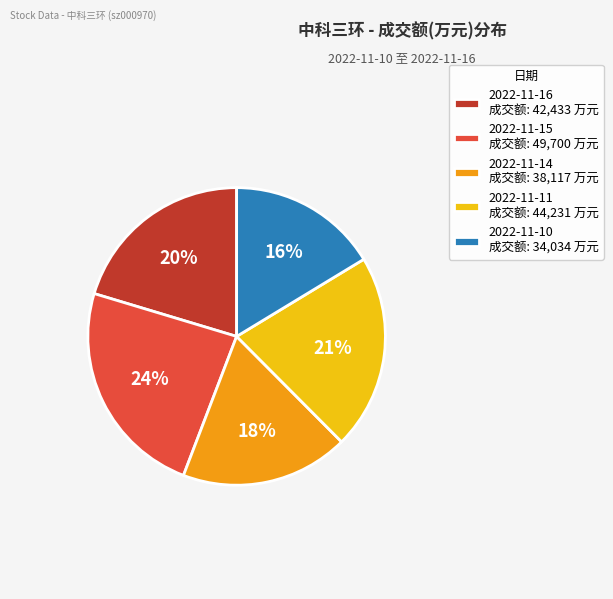

Does 2022-11-16 account for over 50% of the chart?

No